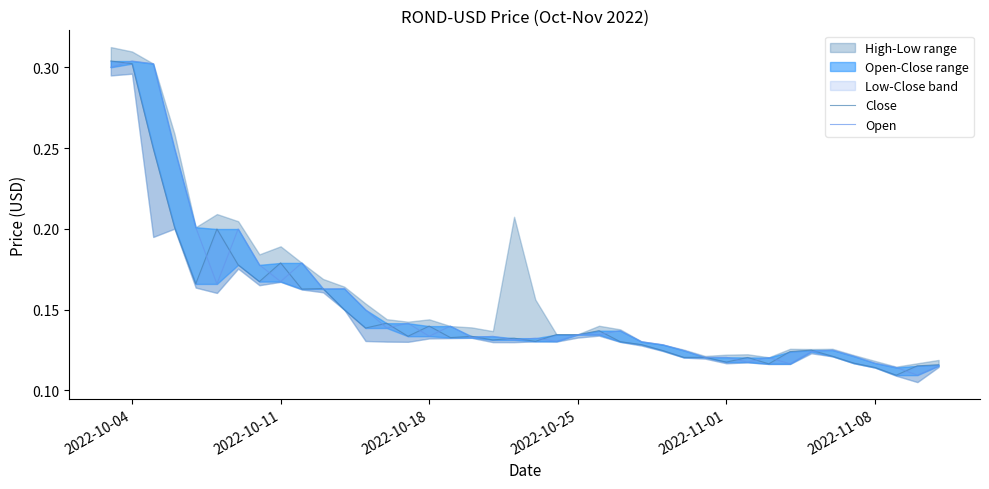

Which series has the largest total across all categories?

Open